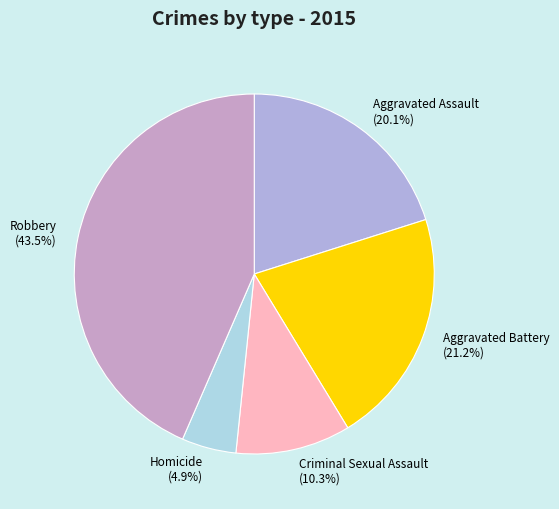

Is it true that Aggravated Assault is 32% of the pie?

False